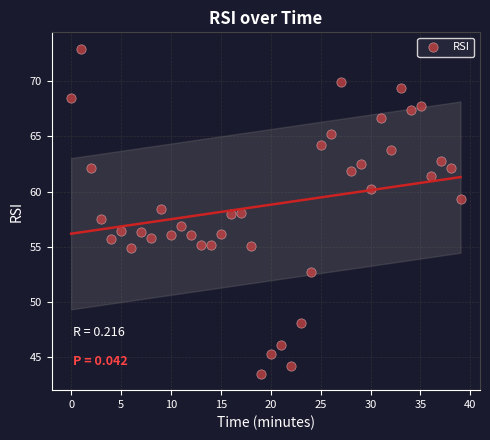

What is the range of Y values (max minus min)?

29.5